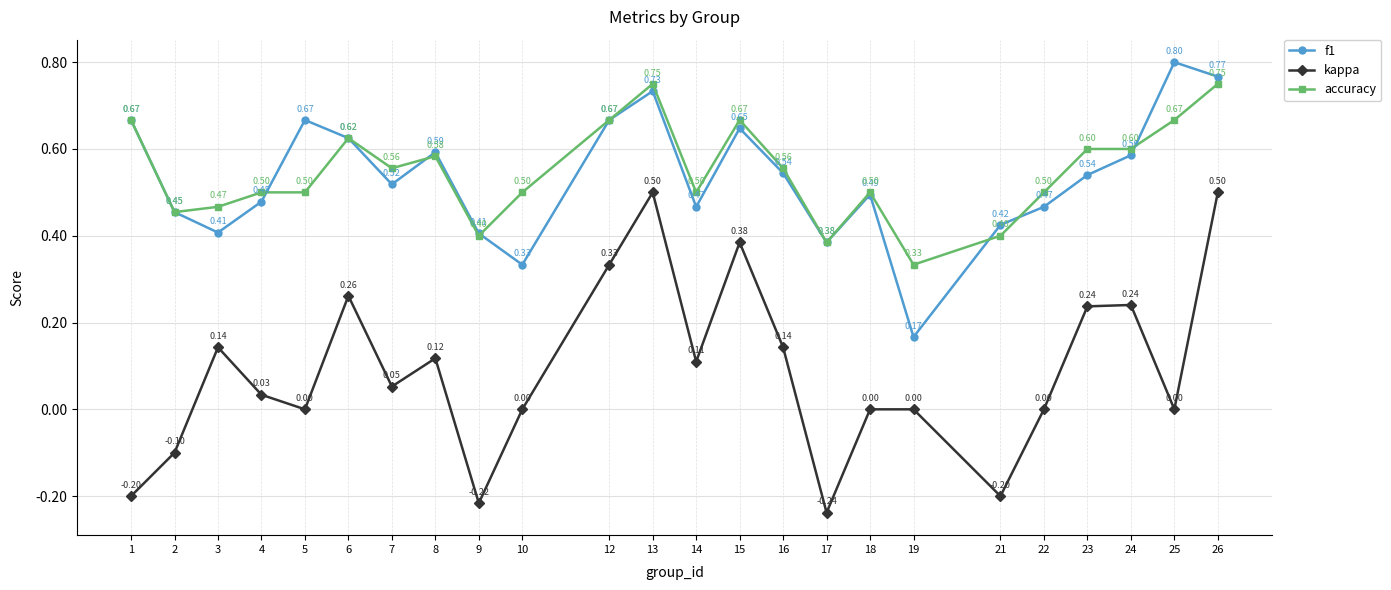

What are all the series names shown in the legend?

f1, kappa, accuracy